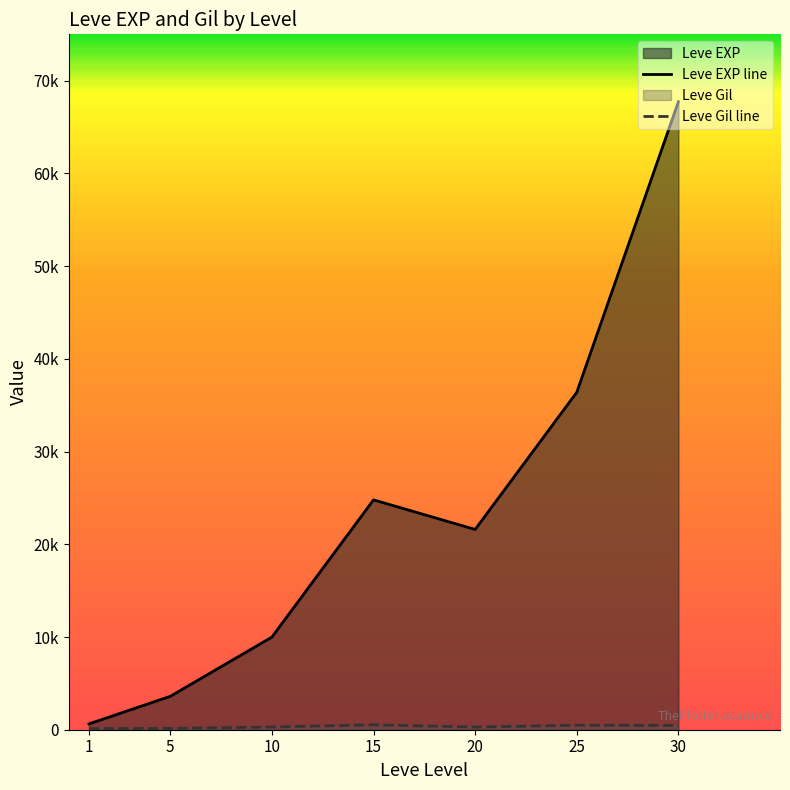

What is the spread (max minus min) of values at 20?

21310